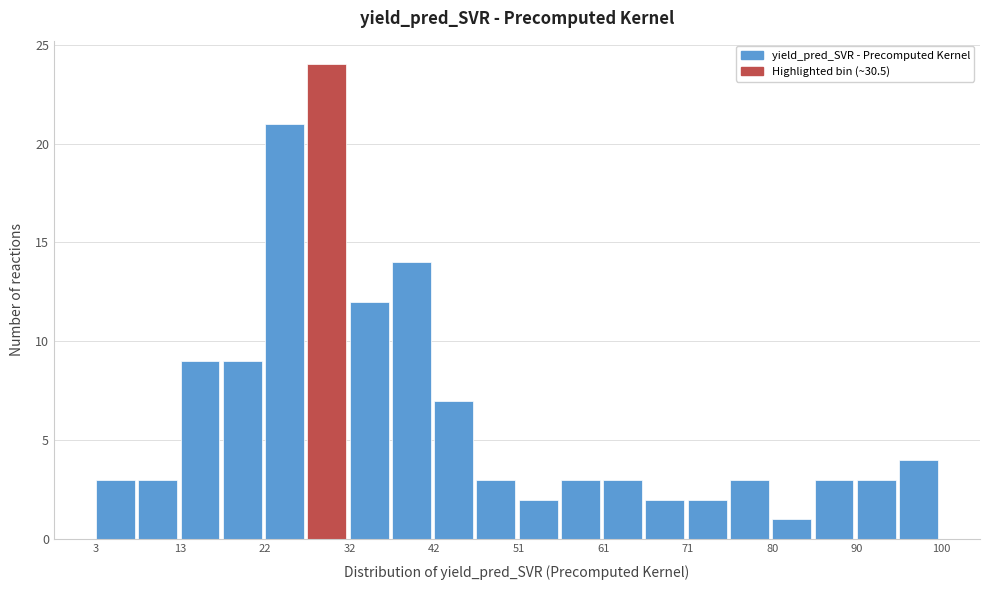

Reading left to right, list every bar in this chart as the range it spans on the x-axis followed by its height. Neither the bar edges nor the heights are printed on the chart, so give them approximately, as read against the axes.

3 to 8: 3
8 to 13: 3
13 to 18: 9
18 to 22: 9
22 to 27: 21
27 to 32: 24
32 to 37: 12
37 to 42: 14
42 to 47: 7
47 to 51: 3
51 to 56: 2
56 to 61: 3
61 to 66: 3
66 to 71: 2
71 to 76: 2
76 to 80: 3
80 to 85: 1
85 to 90: 3
90 to 95: 3
95 to 100: 4